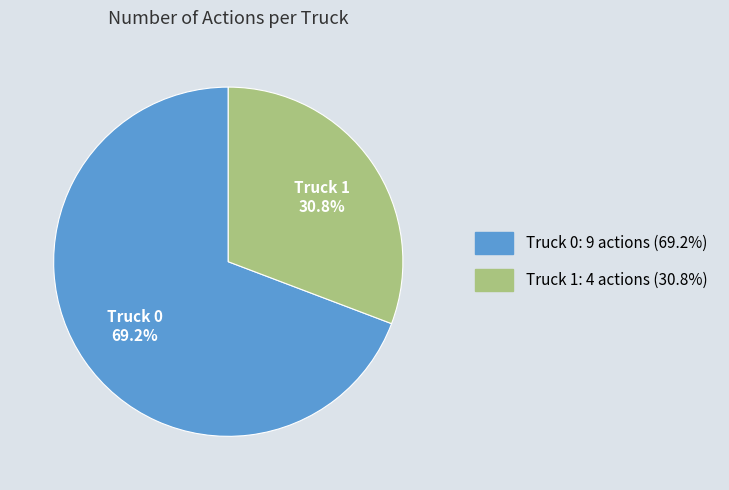

What percentage is the Truck 1 slice, to the nearest percent?

31%